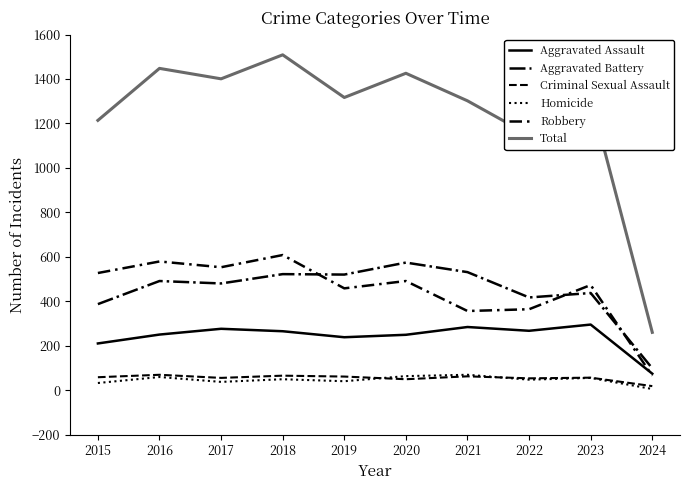

How many lines are shown in the chart?

6